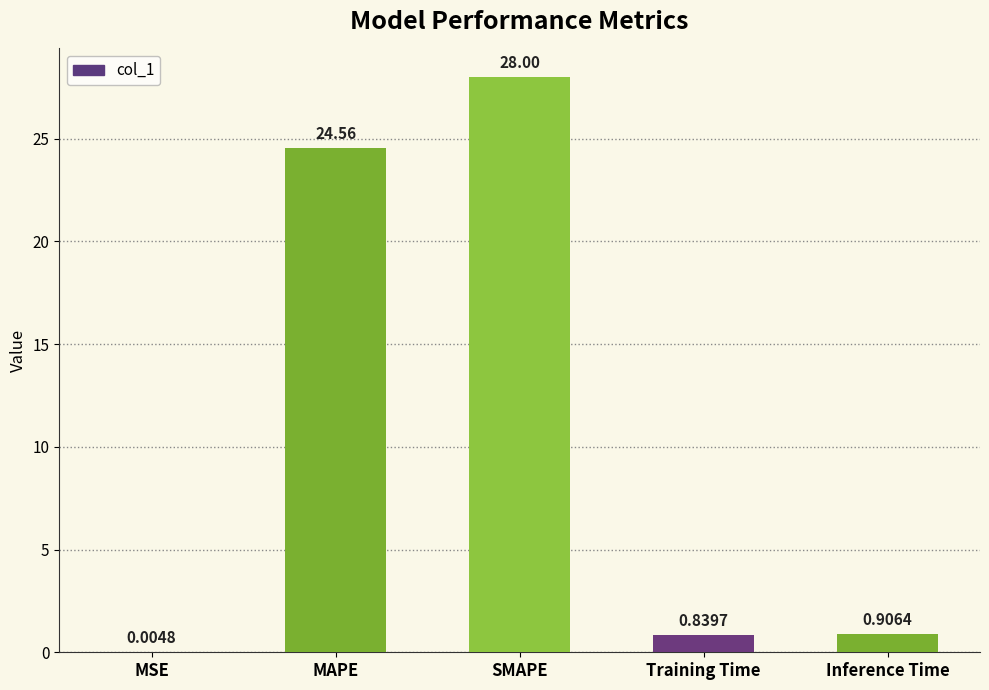

At which label is the value closest to 14?

MAPE